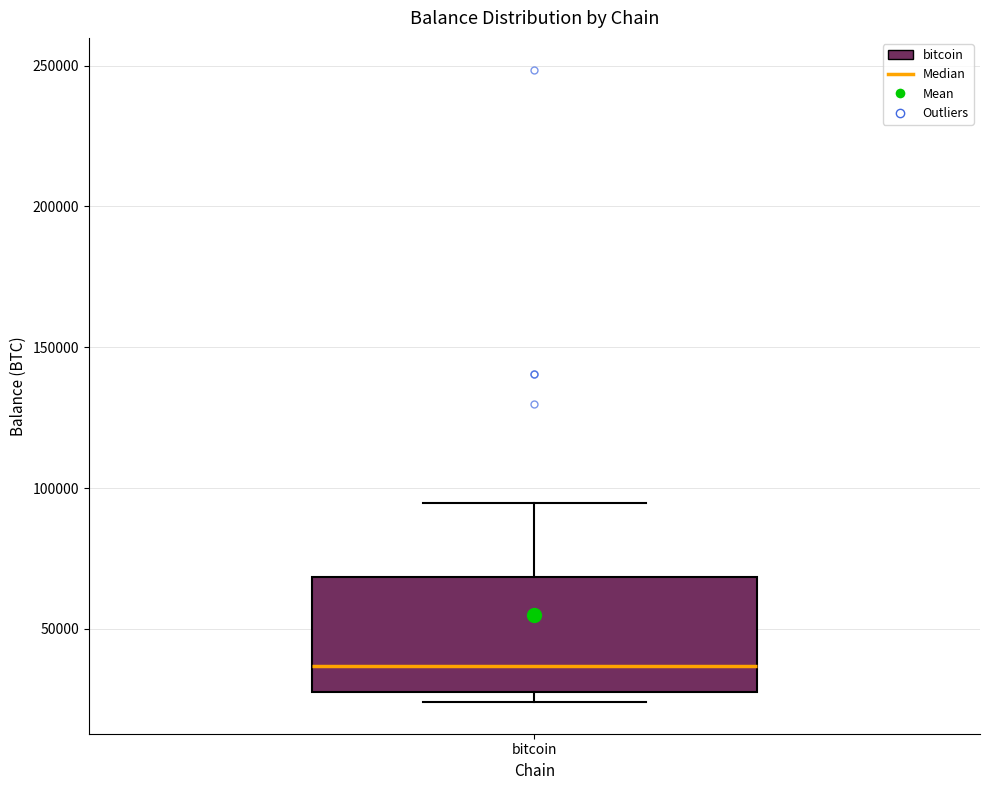

Transcribe this box plot: give where the median line is, the range the box spans, and where the two whiskers end, as read against the y-axis. The values are not printed on the chart, so give them approximately, as read against the axis.

median 35000, box 30000 to 70000, whiskers 25000 to 95000